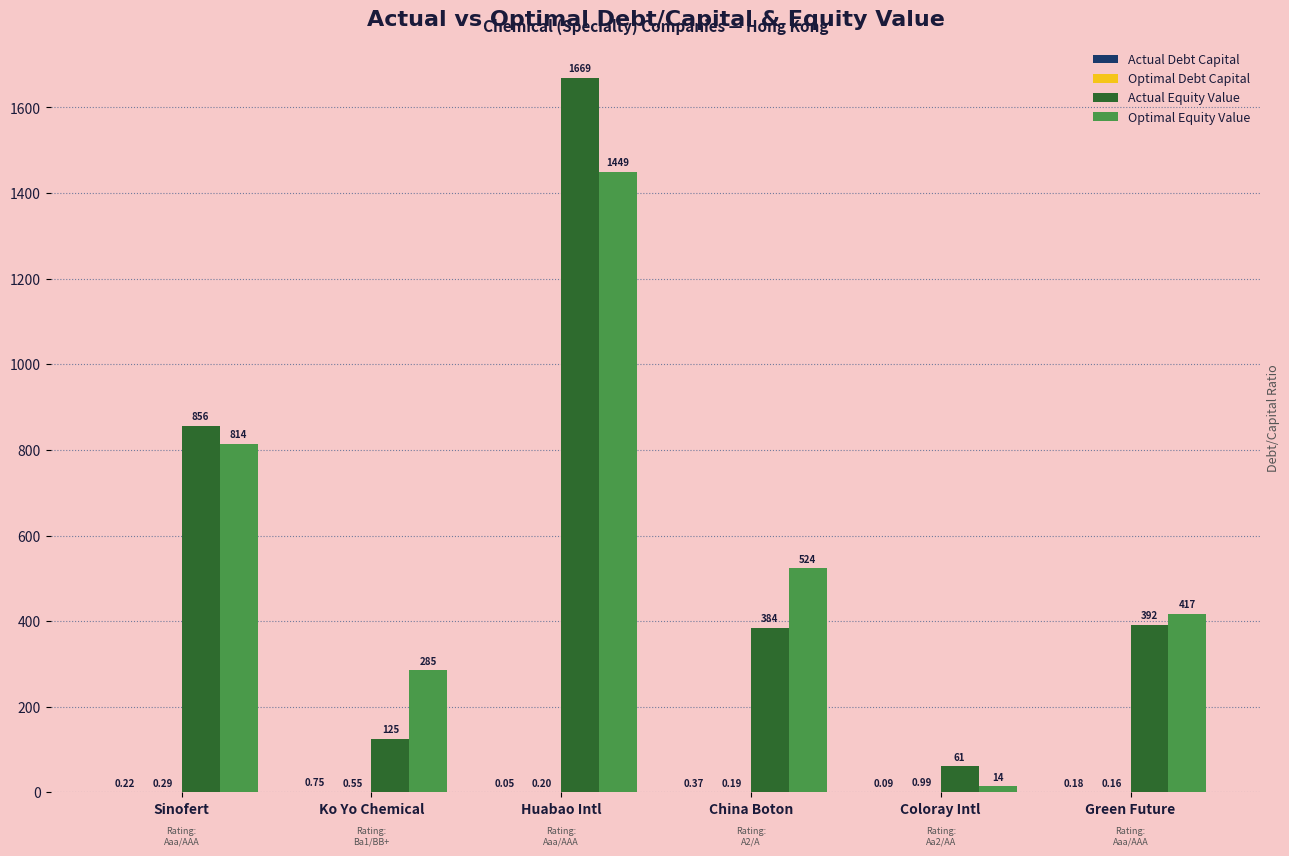

At how many categories does at least one series exceed 455?

3